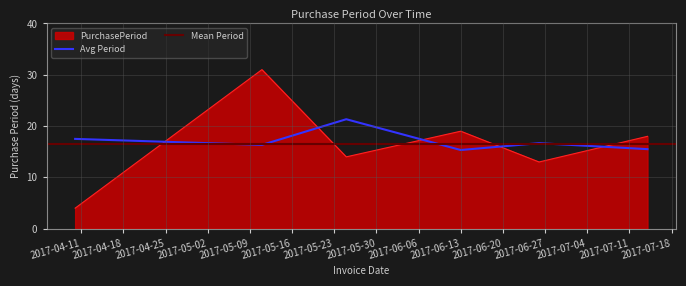

Between 2017-07-14 and 2017-05-11, which is larger?

2017-05-11